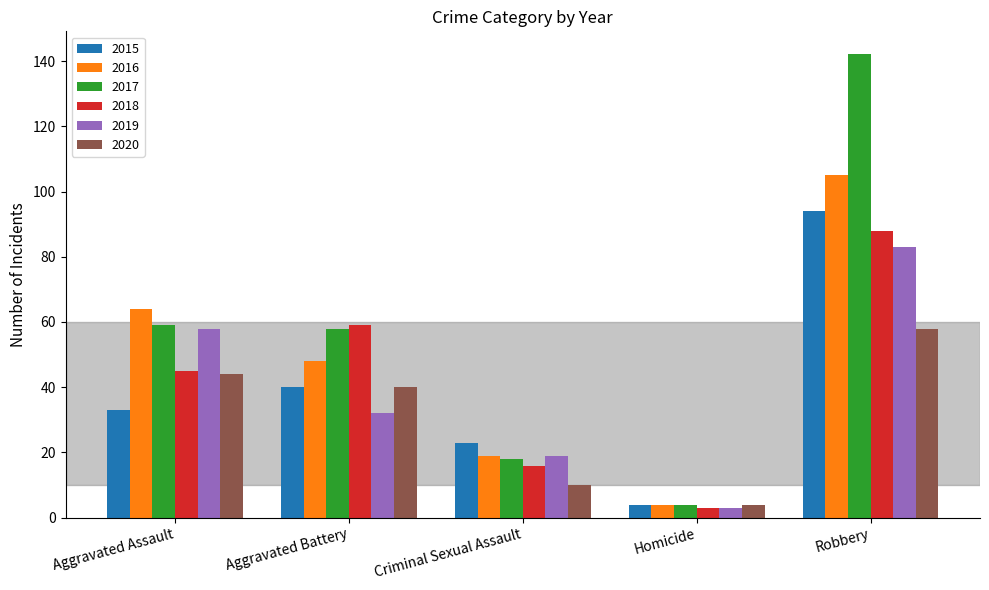

What is the difference between the highest and lowest values at Robbery?

84